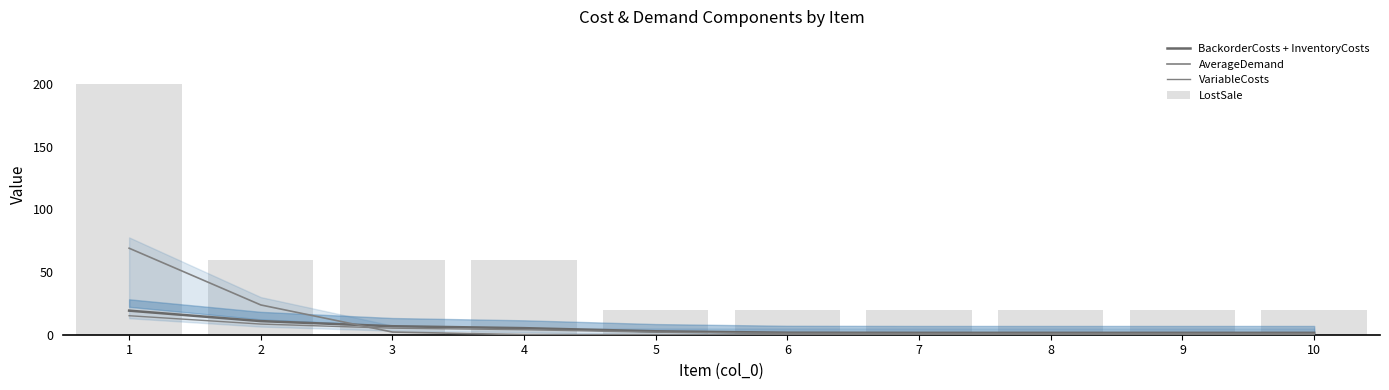

At which label is BackorderCosts + InventoryCosts closest to 10?

2